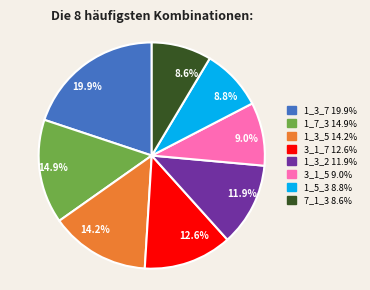

Do 9.0% and 8.6% together represent more than half of the pie?

No